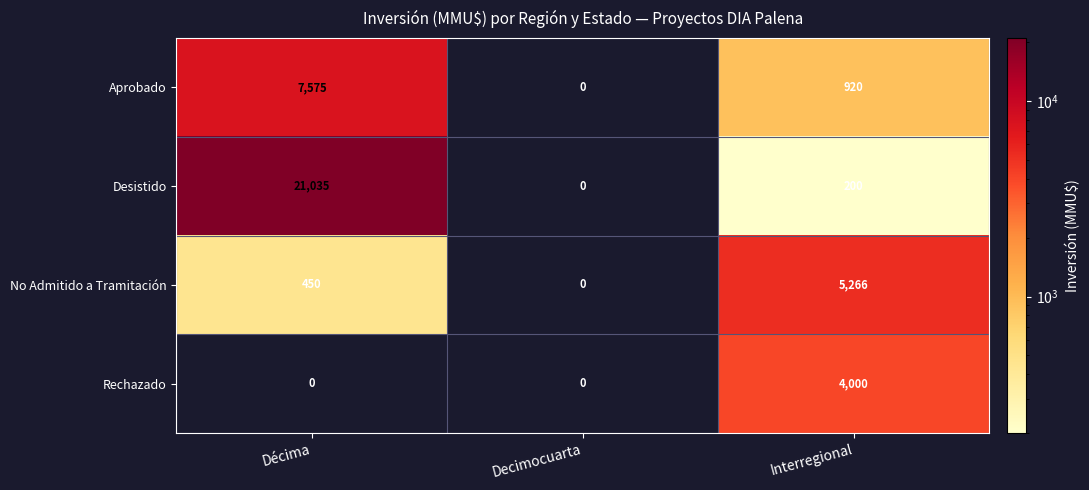

Between Décima and Decimocuarta, which series saw the biggest shift?

Desistido